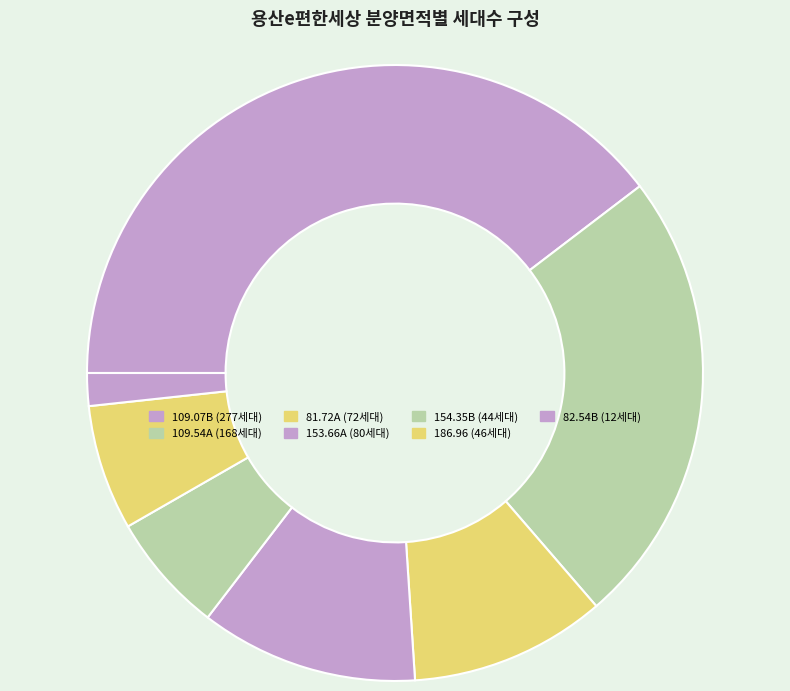

Which category has the biggest portion of the pie?

109.07B